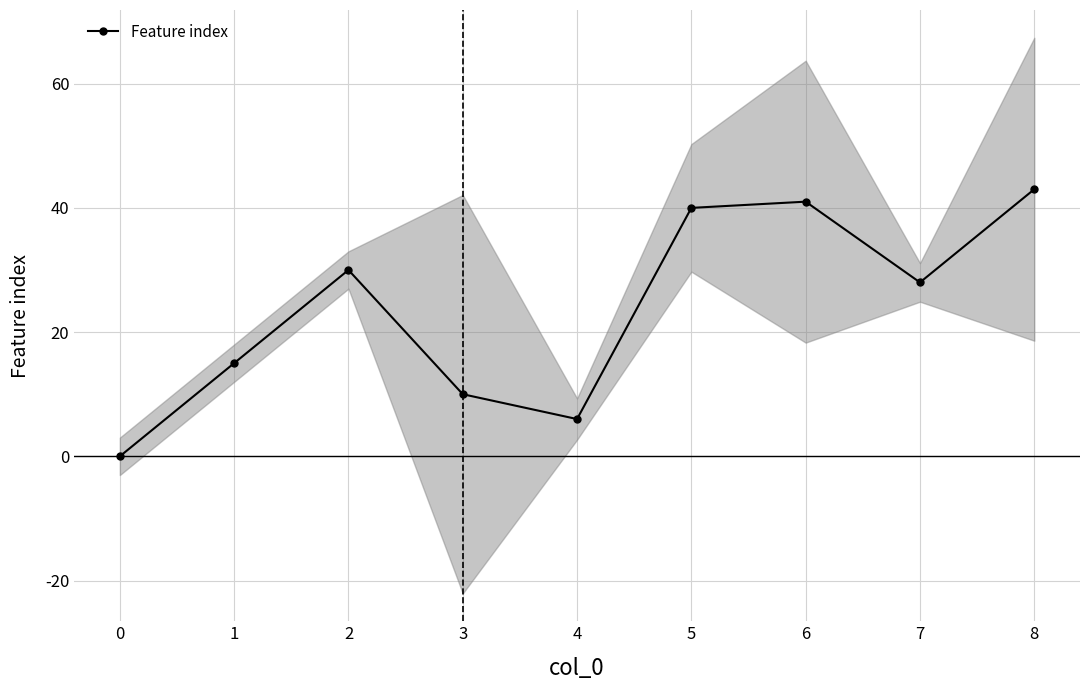

Which category has the highest value across all series?

8